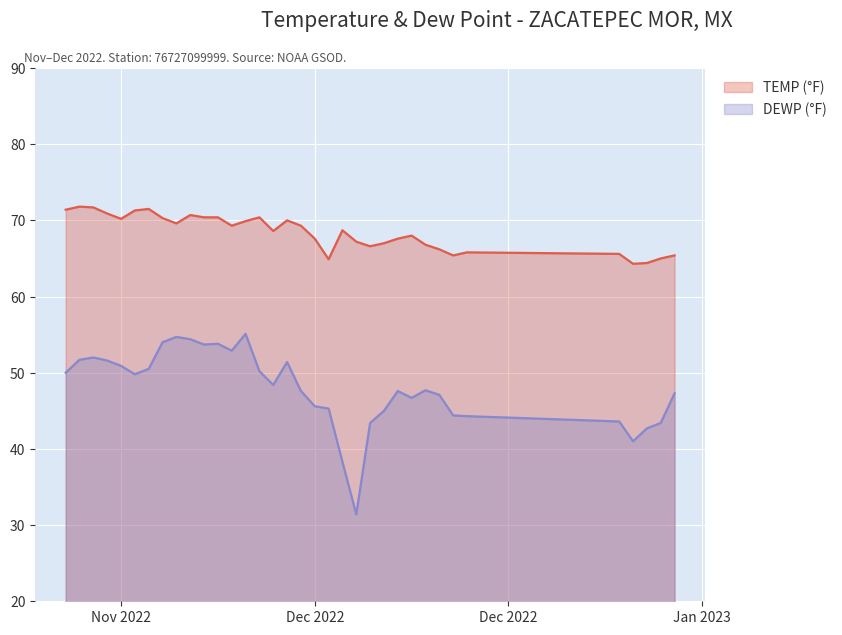

At how many categories does at least one series exceed 43?

35